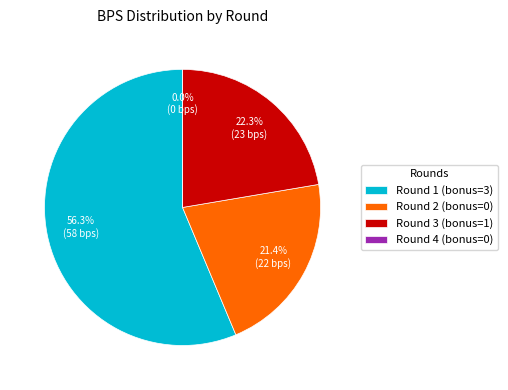

Rank the categories by value from lowest to highest.

Round 4 (bonus=0), Round 2 (bonus=0), Round 3 (bonus=1), Round 1 (bonus=3)